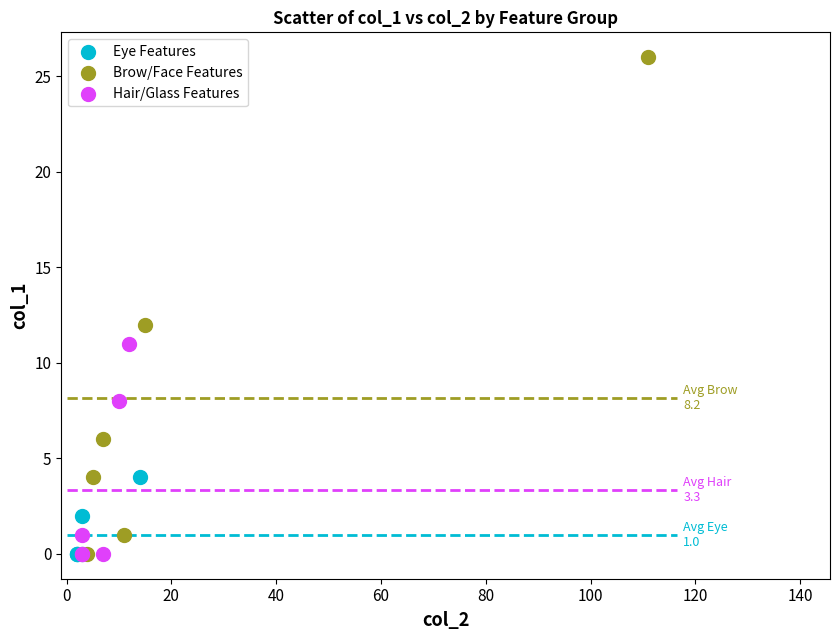

Which series has the largest Y range (max minus min)?

Brow/Face Features